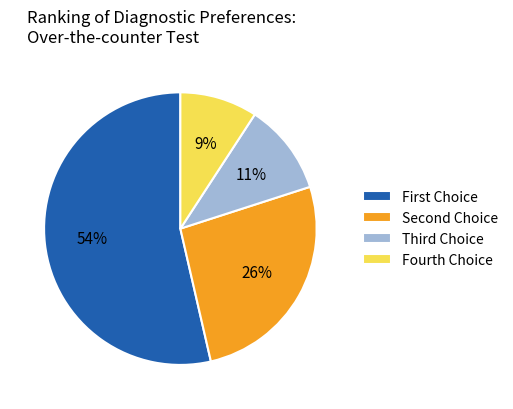

What percentage is the Fourth Choice slice, to the nearest percent?

9%